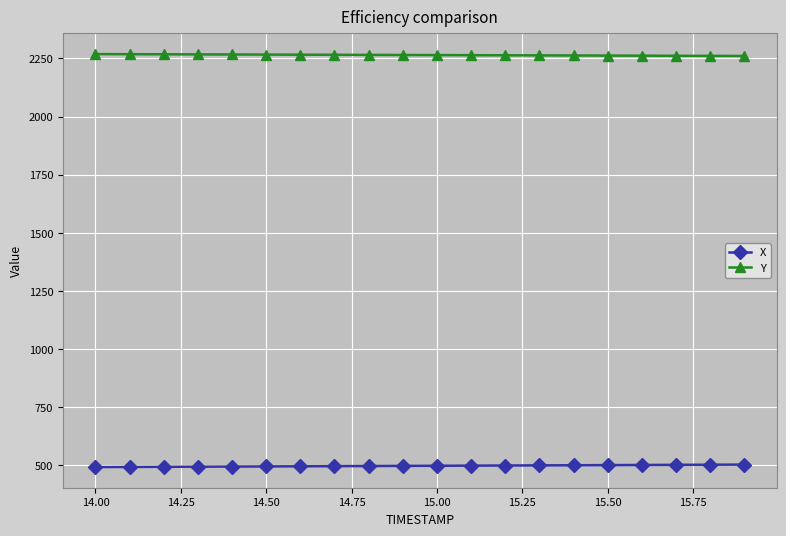

What is the average value of the Y series?

2264.6